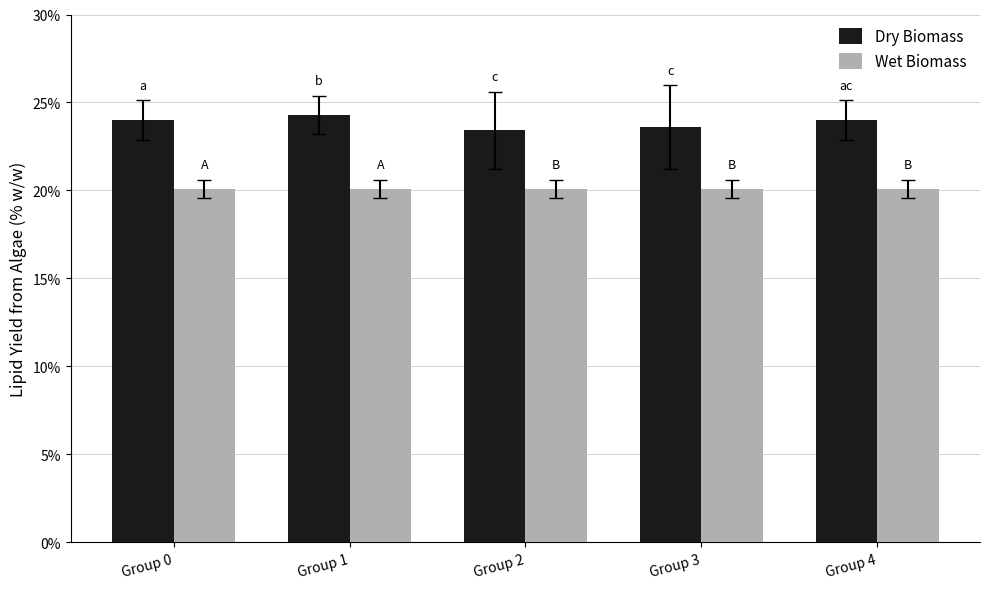

Reading right to left, transcribe all the data shown in this chart.

Dry Biomass: Group 4=24.0	Group 3=23.6	Group 2=23.4	Group 1=24.3	Group 0=24.0
Wet Biomass: Group 4=20.1	Group 3=20.1	Group 2=20.1	Group 1=20.1	Group 0=20.1